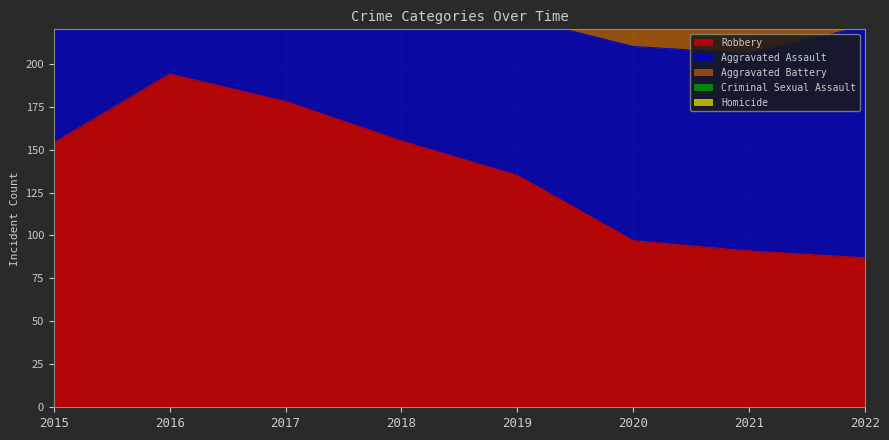

What are all the series names shown in the legend?

Aggravated Assault, Aggravated Battery, Criminal Sexual Assault, Homicide, Robbery